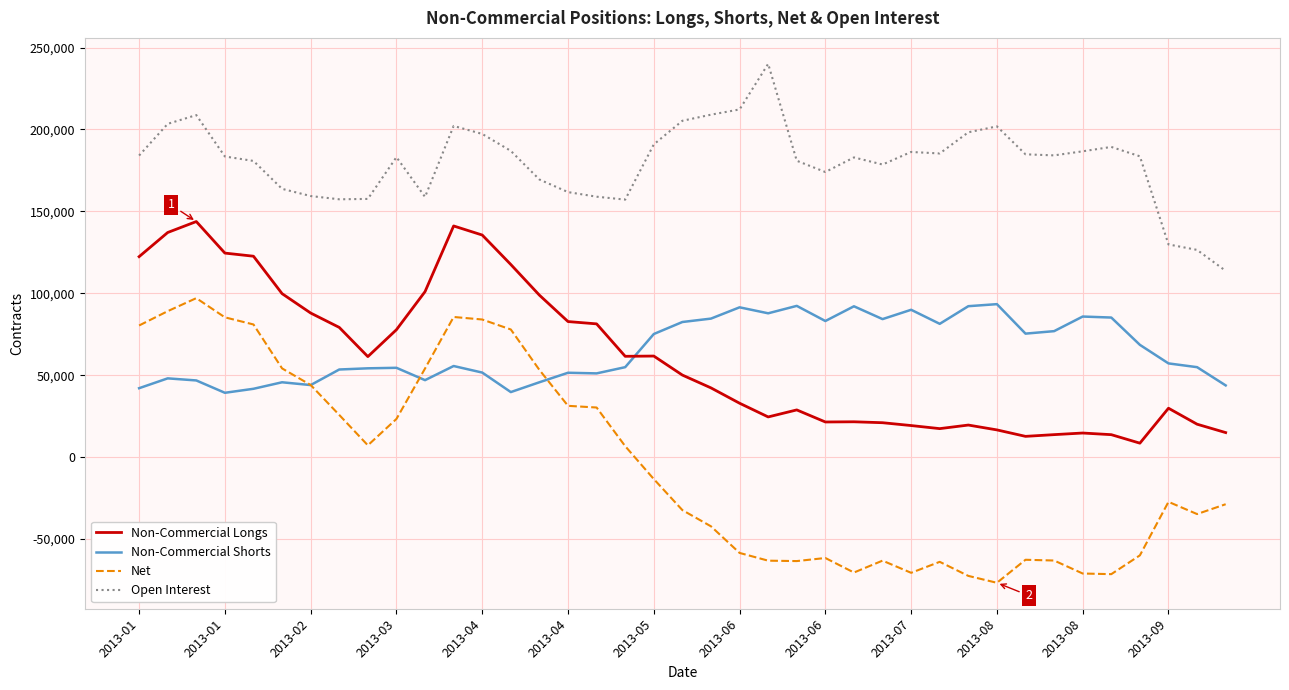

What is the maximum value shown in the chart?

240067